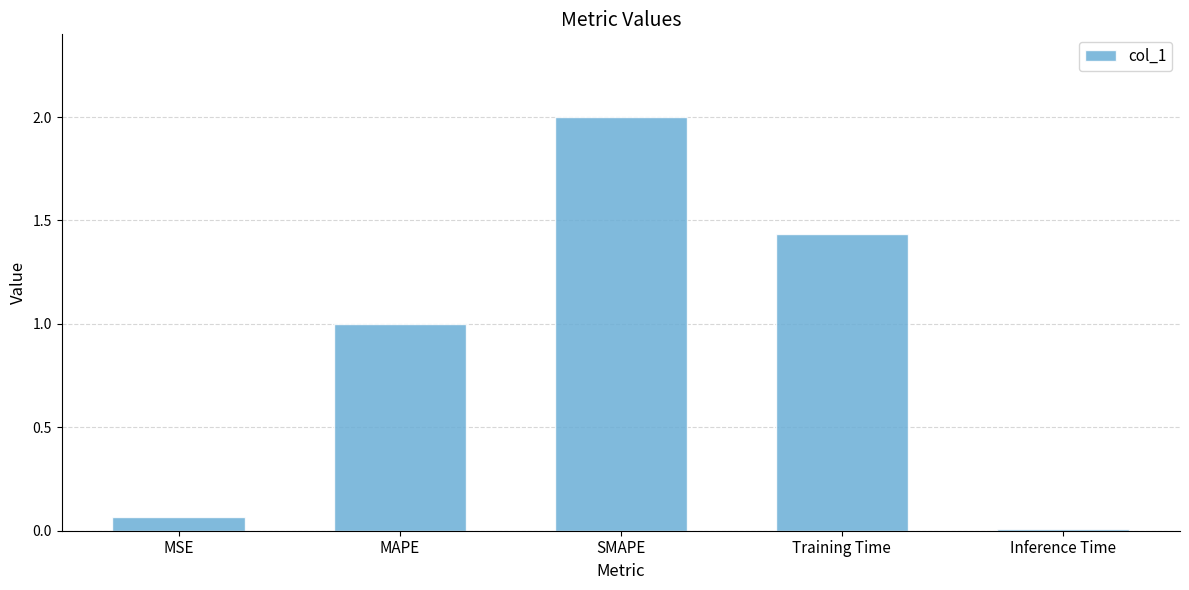

Where does the data first go above 1?

MAPE